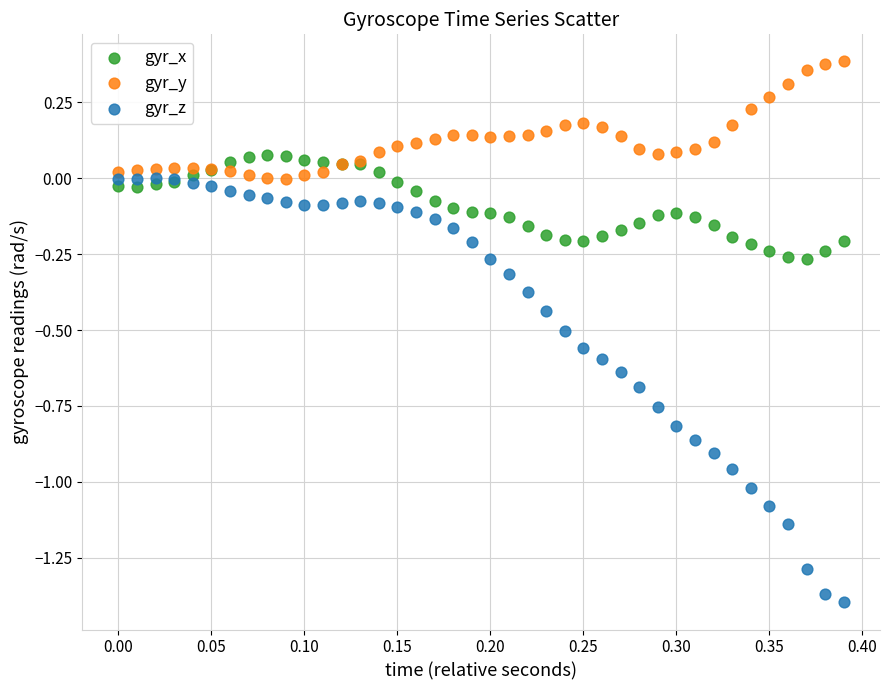

Which series reaches the minimum Y coordinate?

gyr_z